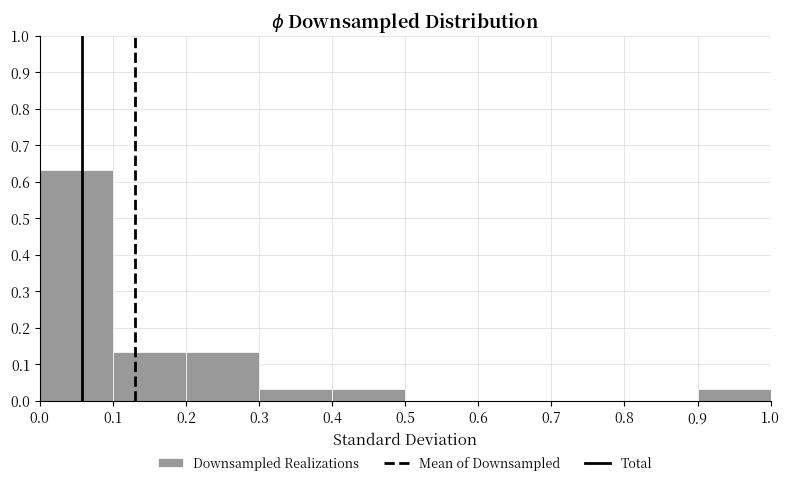

Which range on the x-axis has the tallest bar?

0.0 to 0.1